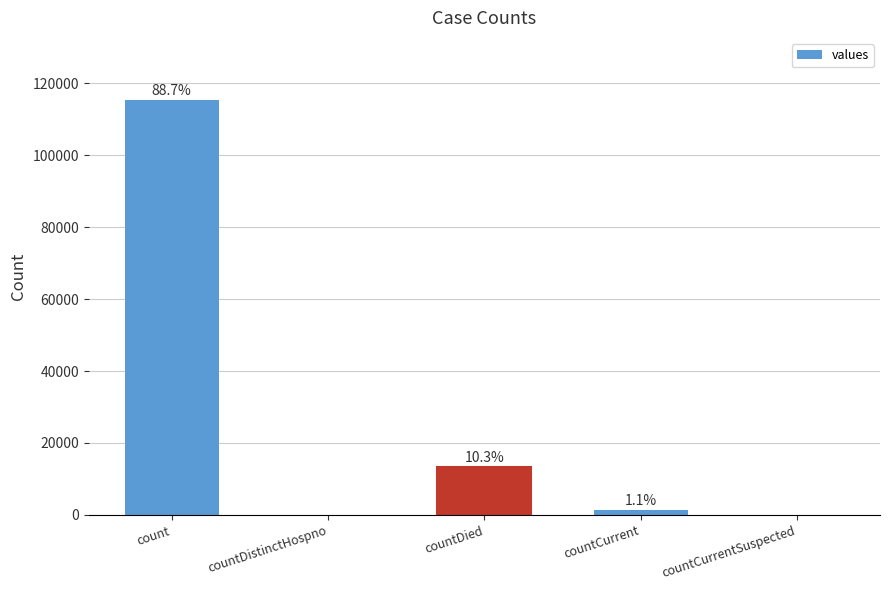

Rank the categories by value from highest to lowest.

count, countDied, countCurrent, countDistinctHospno, countCurrentSuspected